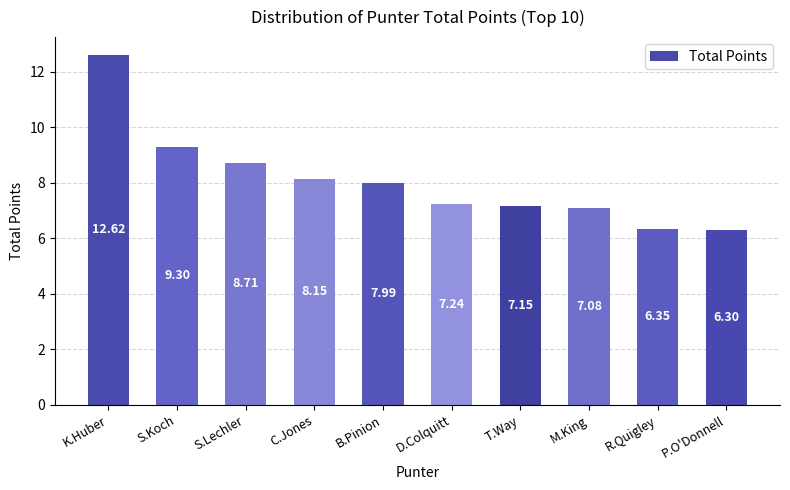

At which label does the data first exceed 7?

K.Huber